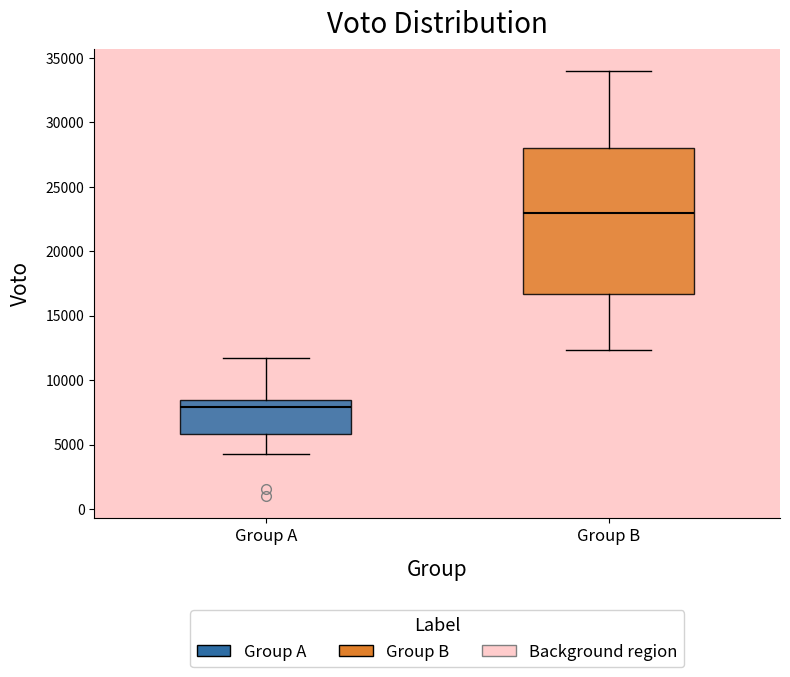

Reading left to right, read every box against the y-axis: the position of its median line, the range the box covers, and the ends of its whiskers. The values are not printed on the chart, so give them approximately, as read against the axis.

Group A: median 8000, box 6000 to 8500, whiskers 4500 to 12000
Group B: median 23000, box 16500 to 28000, whiskers 12500 to 34000